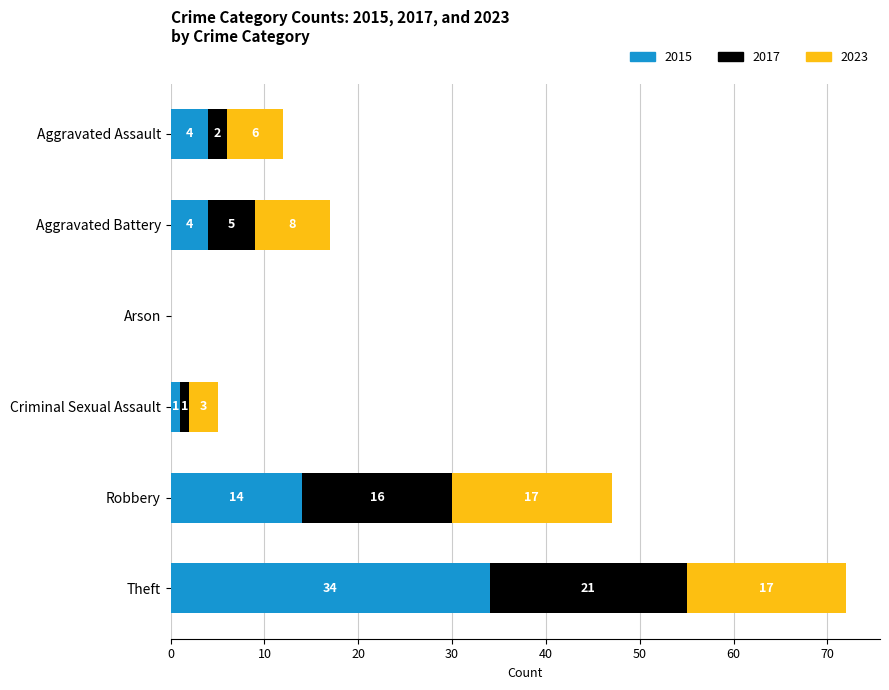

What is the total value across all series at Criminal Sexual Assault?

5